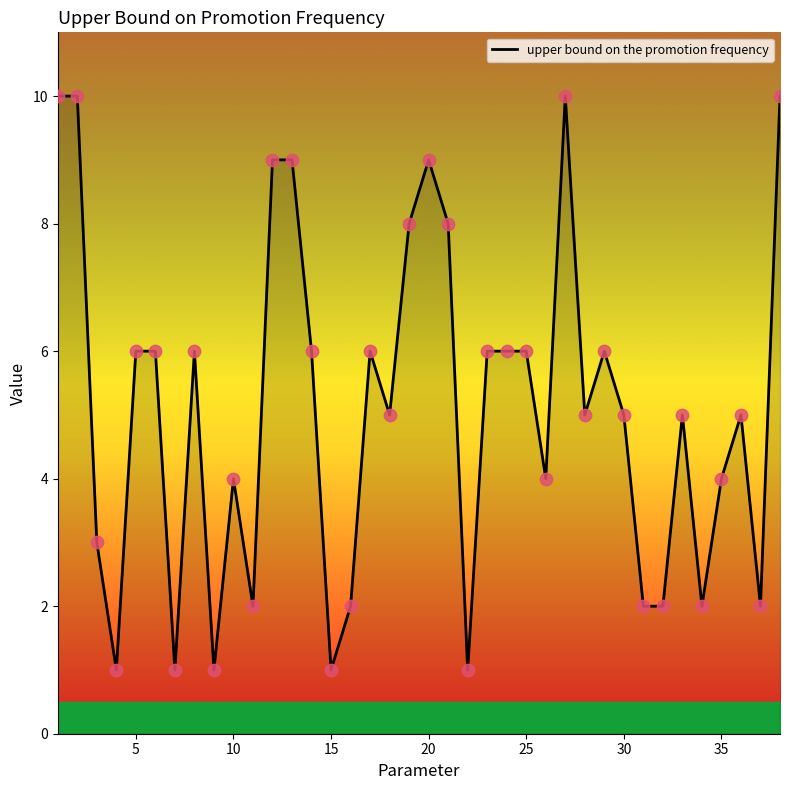

What is the greatest value displayed?

10